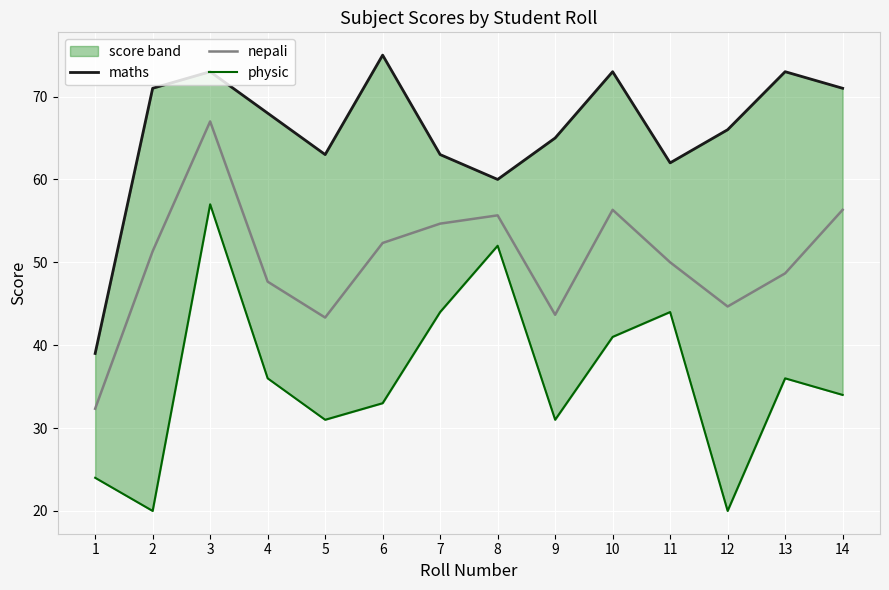

The value of nepali at 6 is 89.5. True or false?

False